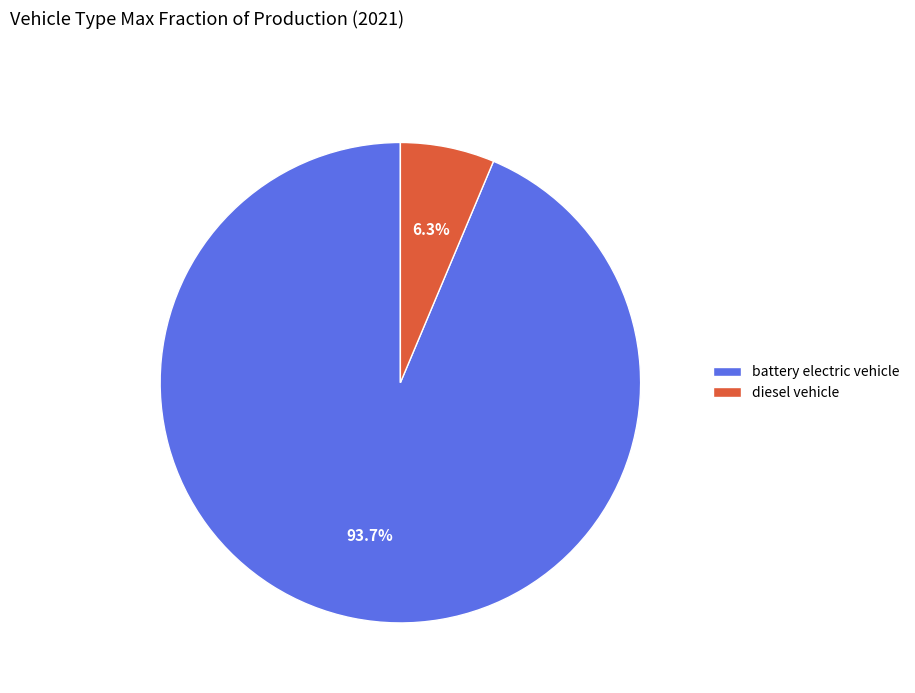

To the nearest percent, what percentage of the pie is diesel vehicle?

6%